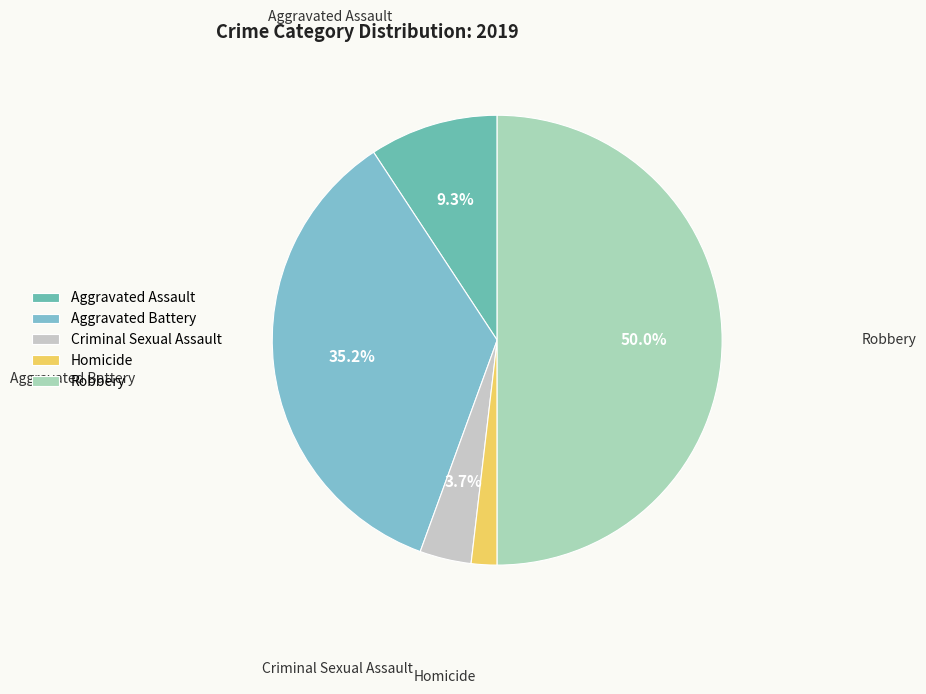

Which category has the biggest portion of the pie?

Robbery